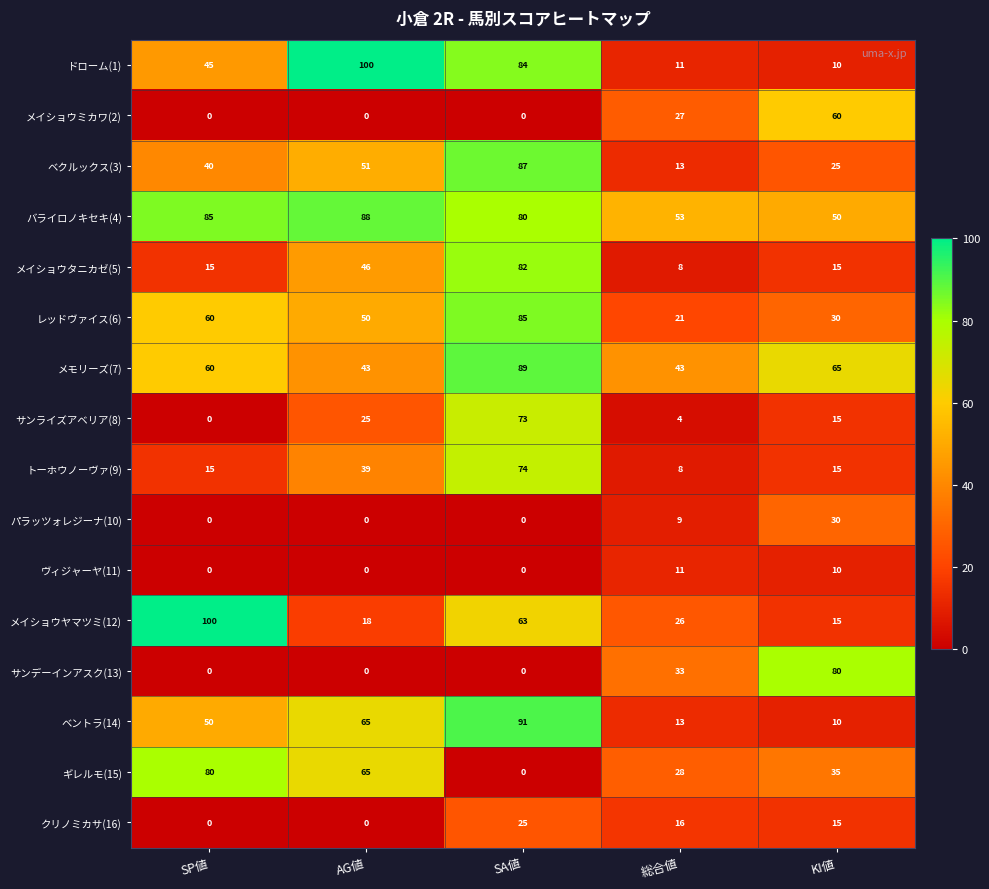

Count the number of data series in this chart.

16